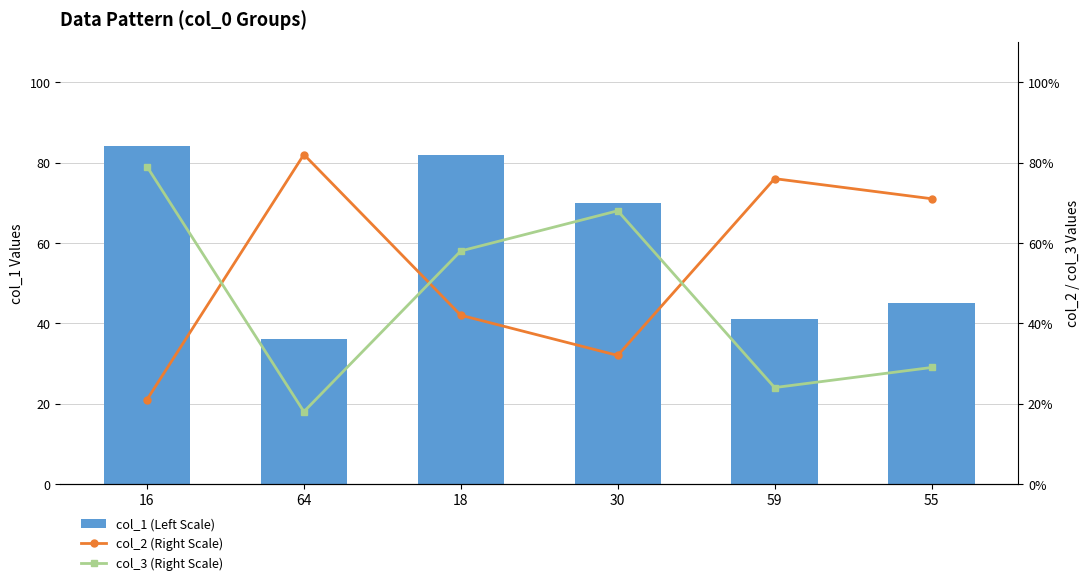

Reading left to right, transcribe all the data shown in this chart.

col_1 (Left Scale): 84	36	82	70	41	45
col_2 (Right Scale): 21	82	42	32	76	71
col_3 (Right Scale): 79	18	58	68	24	29